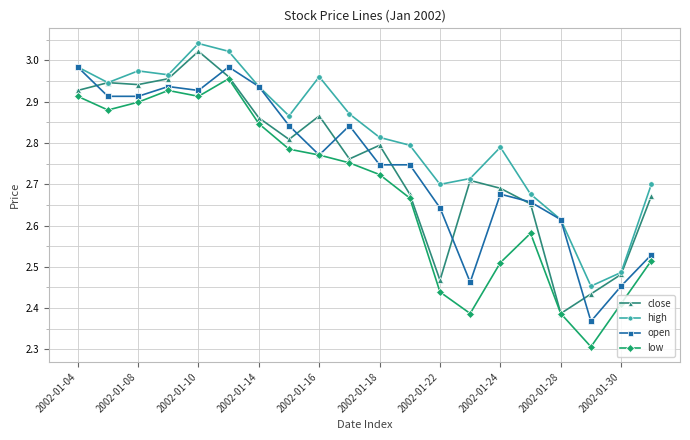

True or false: close has more than 2 points higher than both neighbors.

True